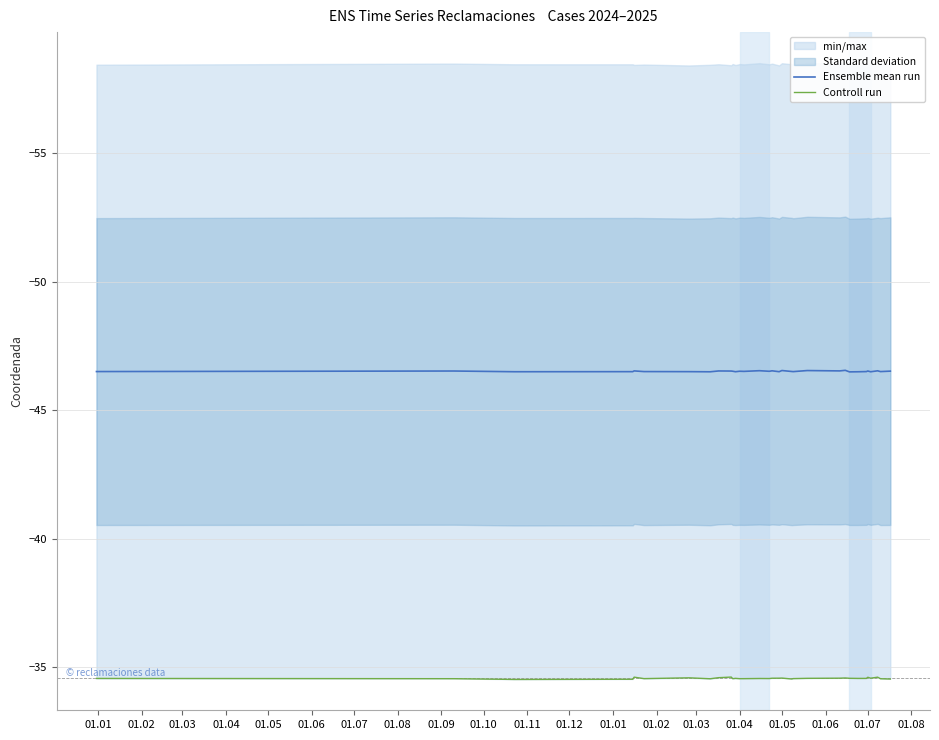

True or false: Controll run and Ensemble mean run intersect in this chart.

False